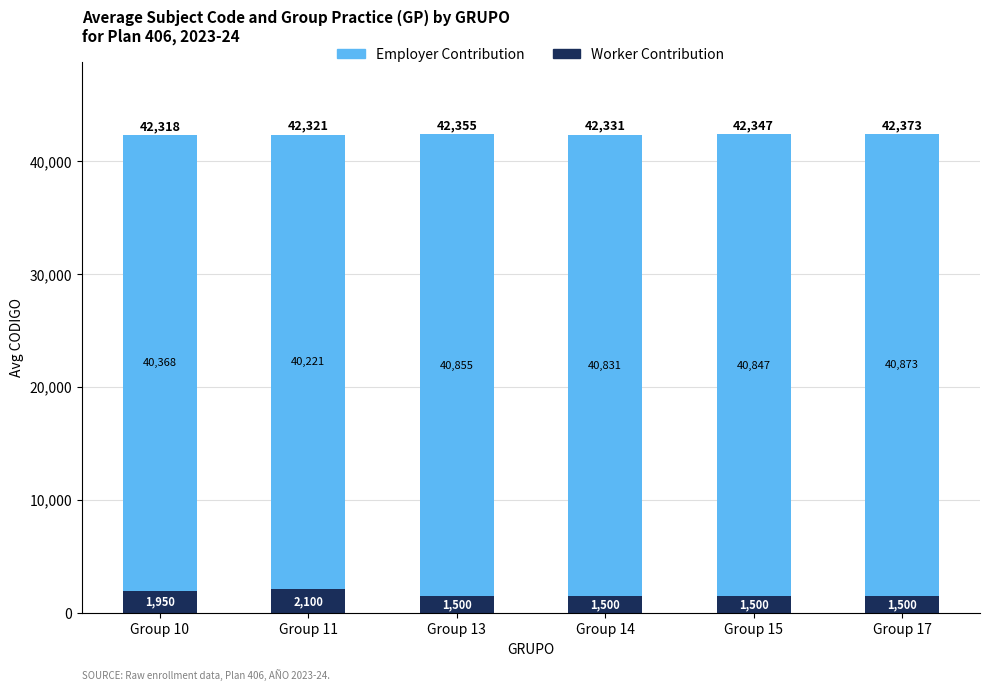

What is the approximate value of Worker Contribution at Group 13, to the nearest 100?

1500